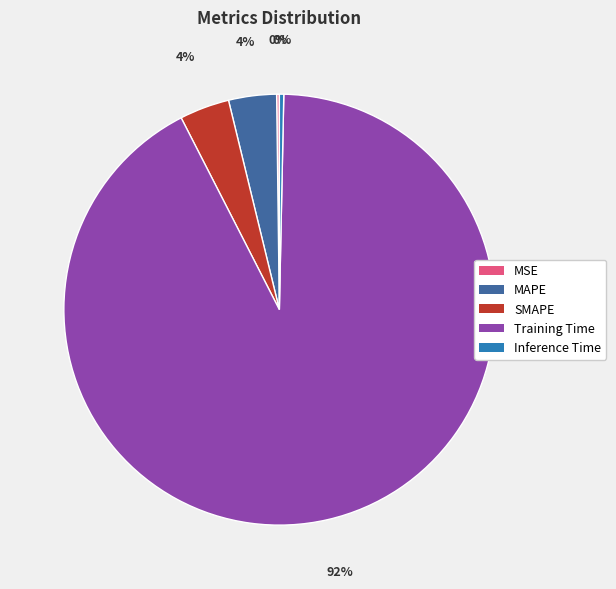

To the nearest percent, what percentage of the pie is SMAPE?

4%